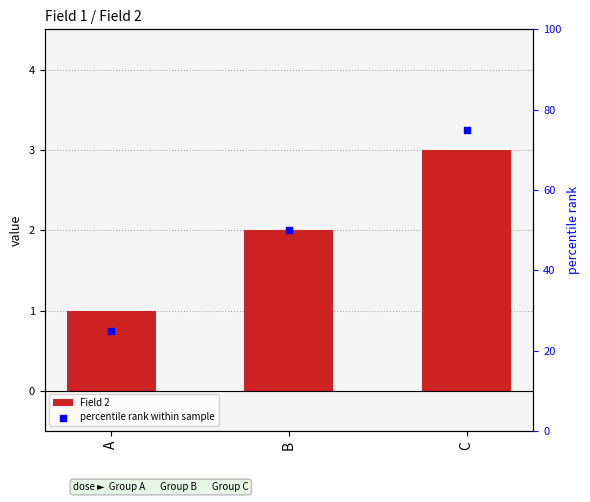

At which category is the sum across all series the highest?

C